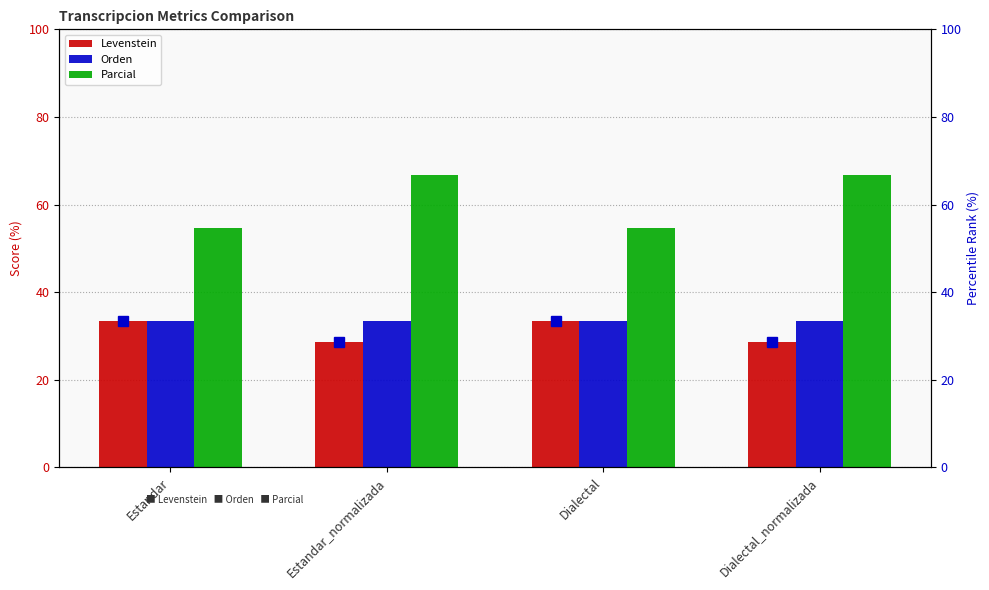

Which category has the highest value in the Parcial series?

Estandar_normalizada